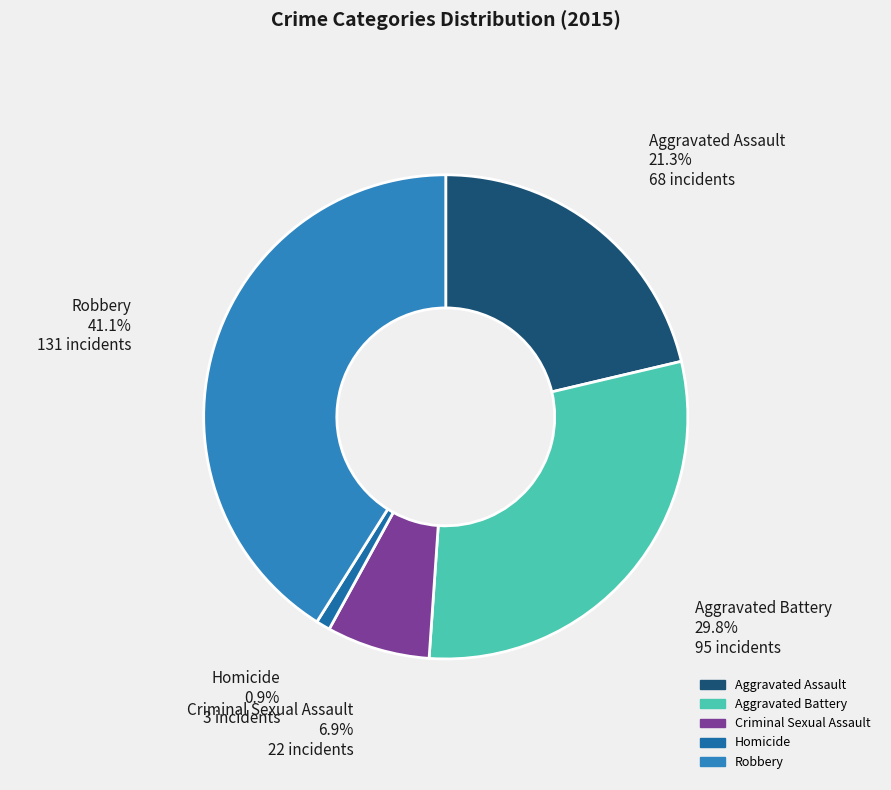

Is there a majority slice in this chart?

No